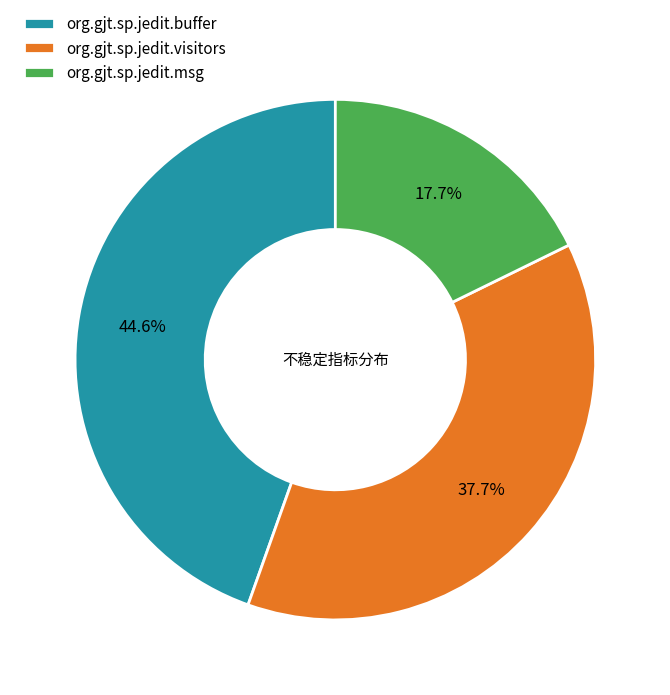

What percentage is the org.gjt.sp.jedit.visitors slice, to the nearest percent?

38%